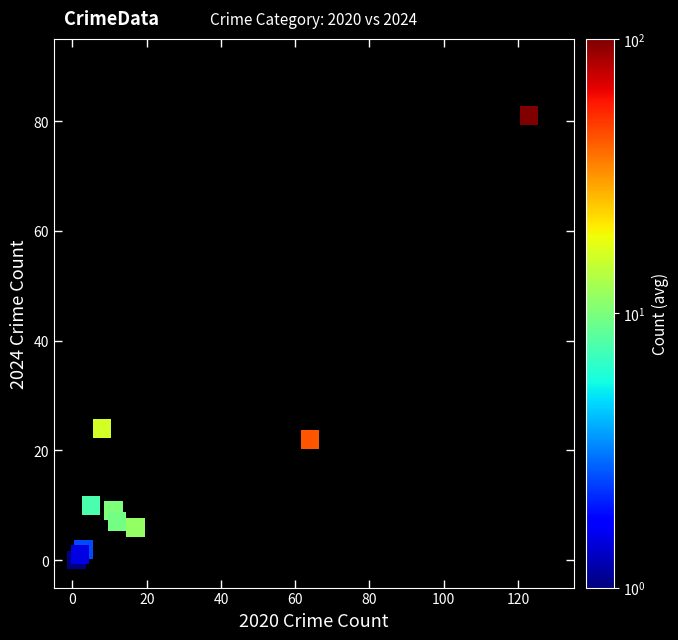

What is the average X value?

25